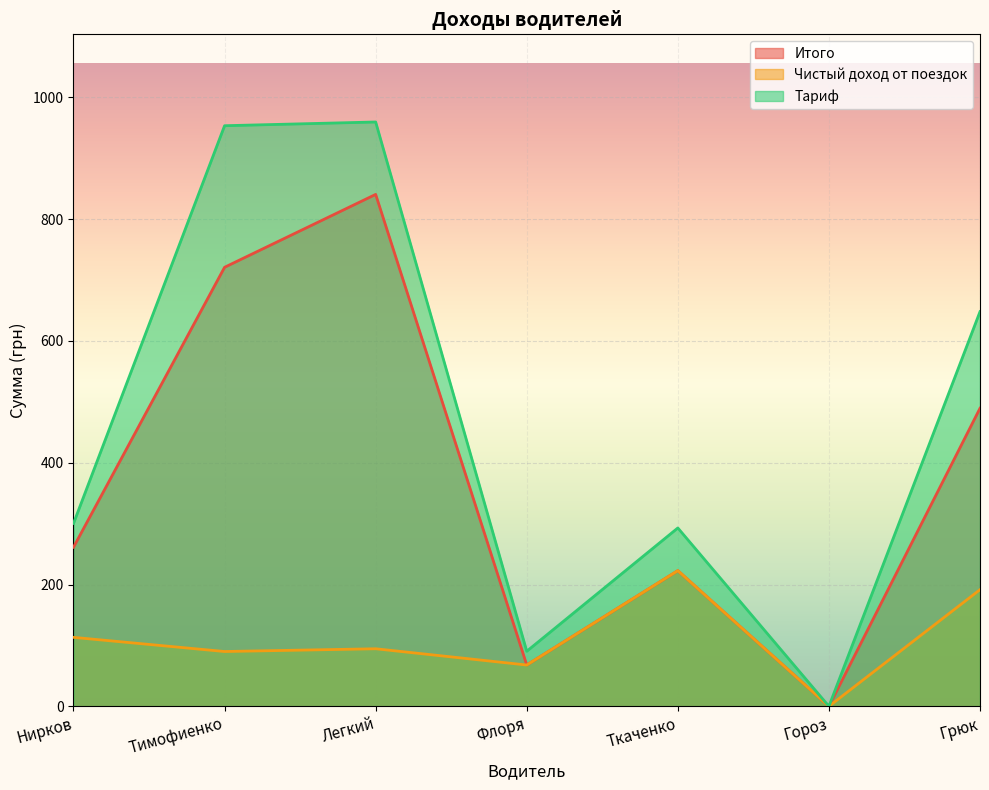

True or false: Тариф and Чистый доход от поездок cross at least once.

False